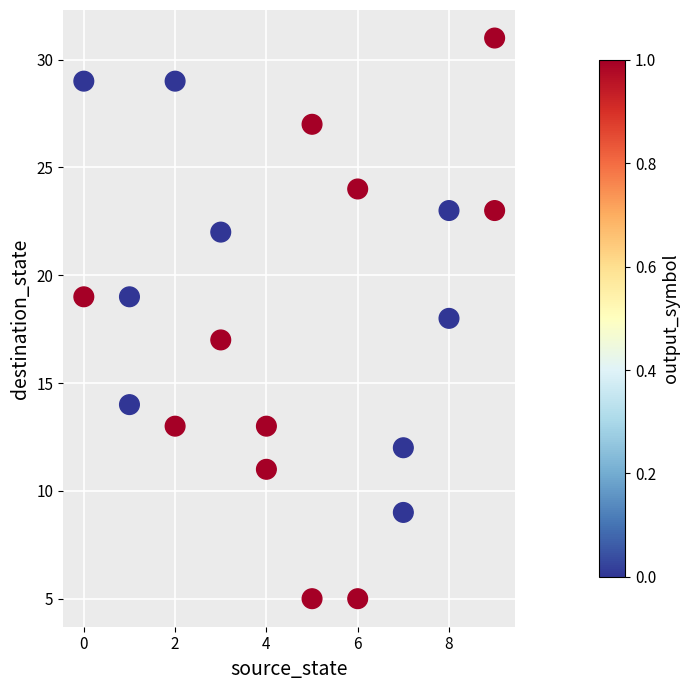

What is the range of Y values (max minus min)?

26